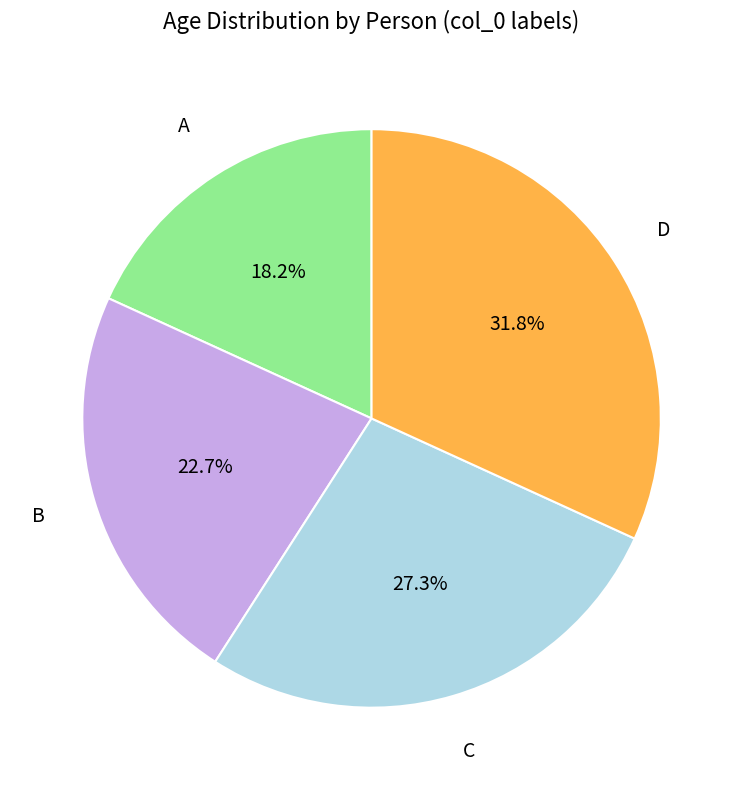

Is there a majority slice in this chart?

No